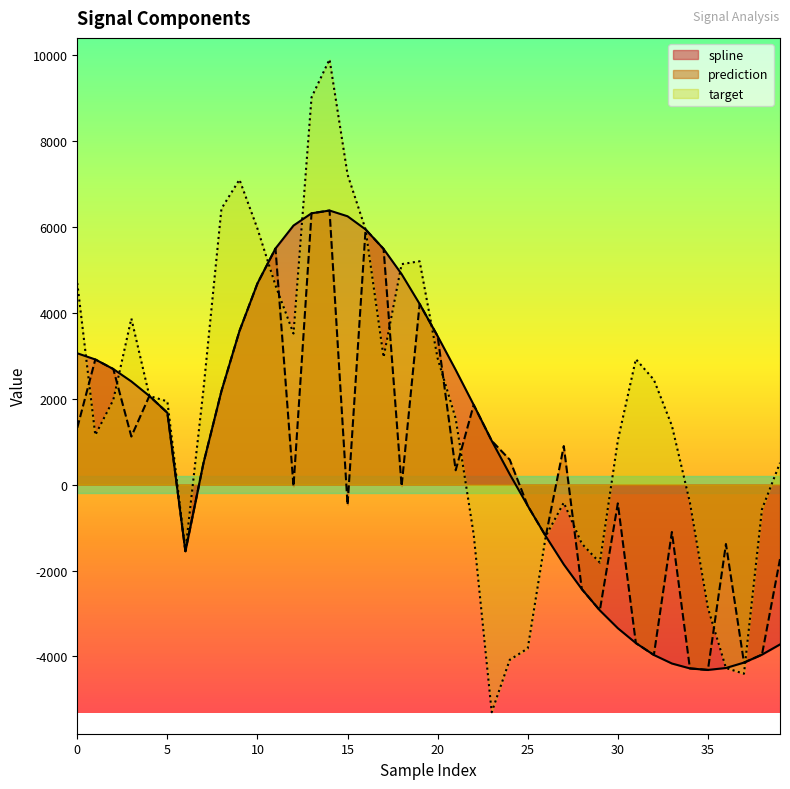

What is the difference between the maximum and minimum values in the prediction series?

10685.9